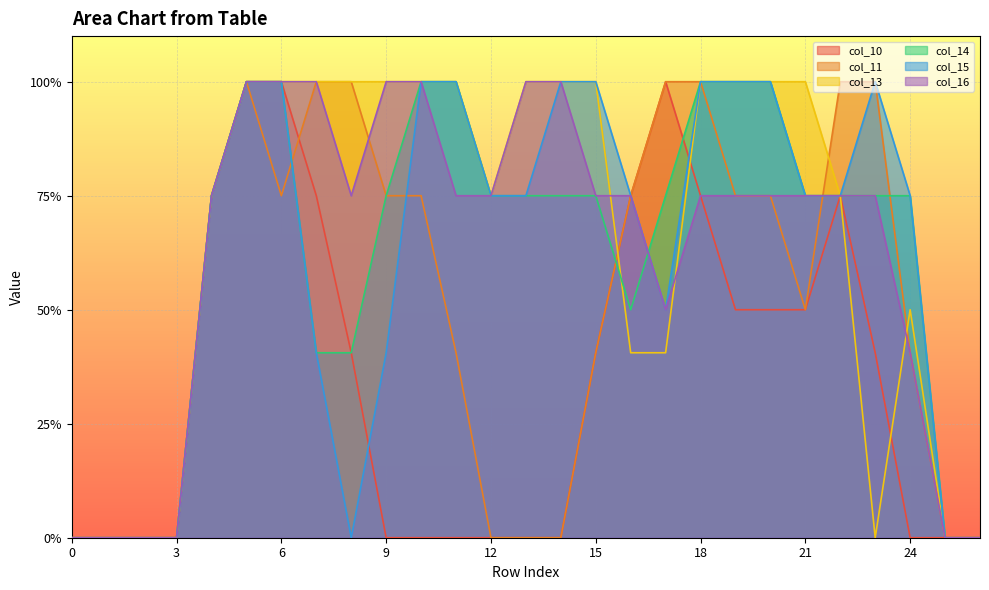

Count the number of data series in this chart.

6